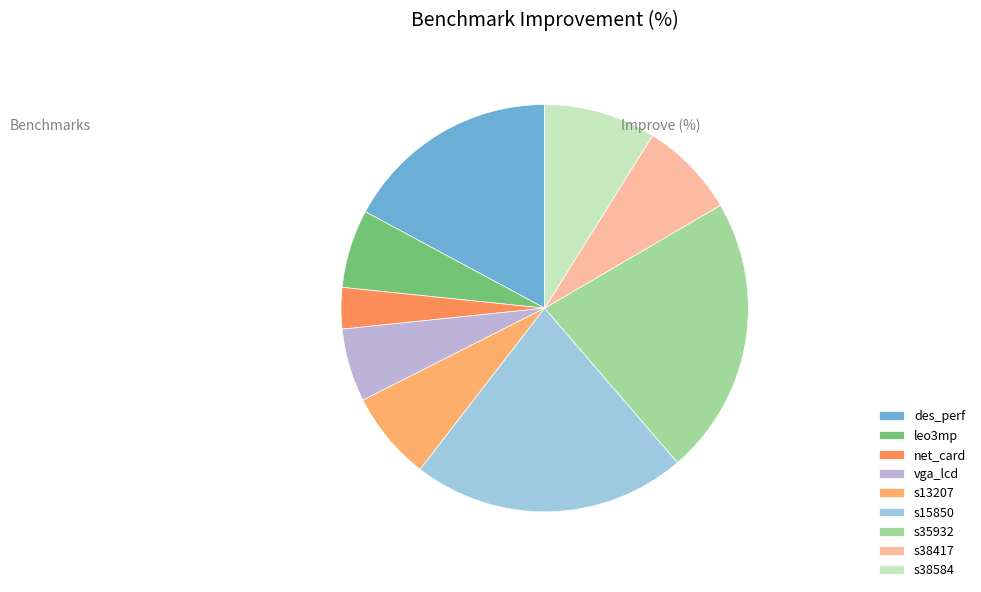

Count the number of slices in the pie.

9